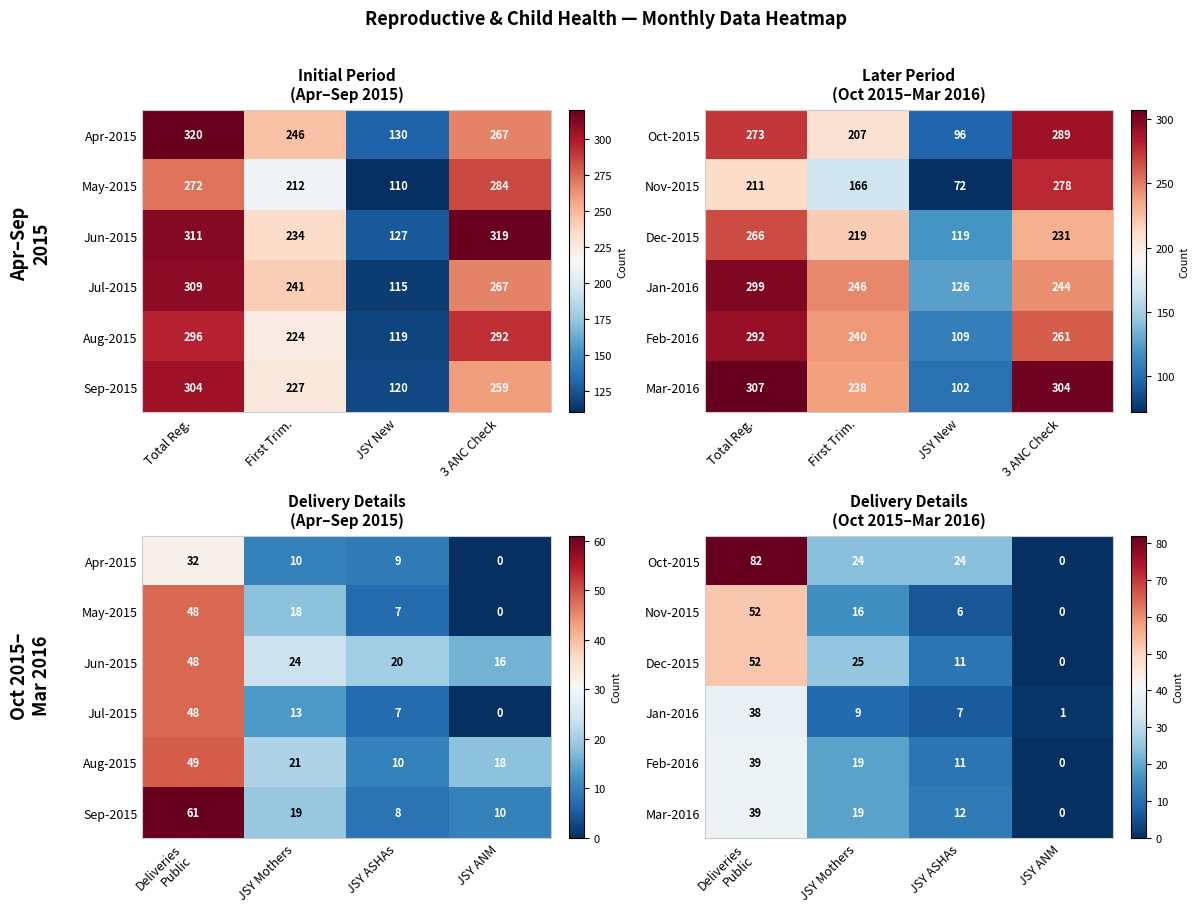

How many data points in Feb-2016 are less than 19?

2